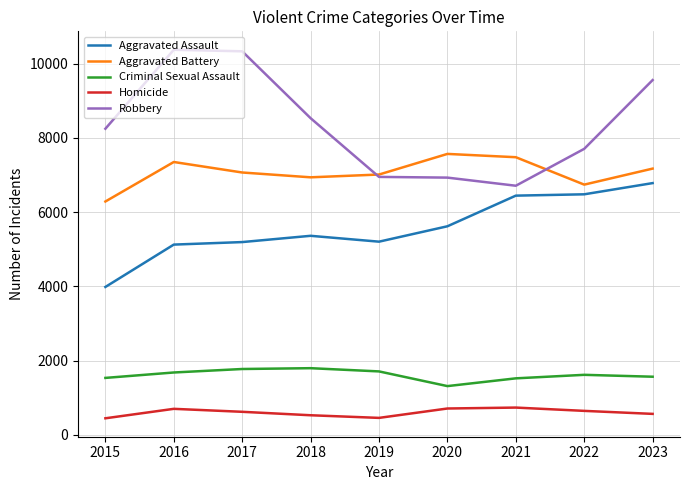

How many interior local peaks does the Homicide series have?

2